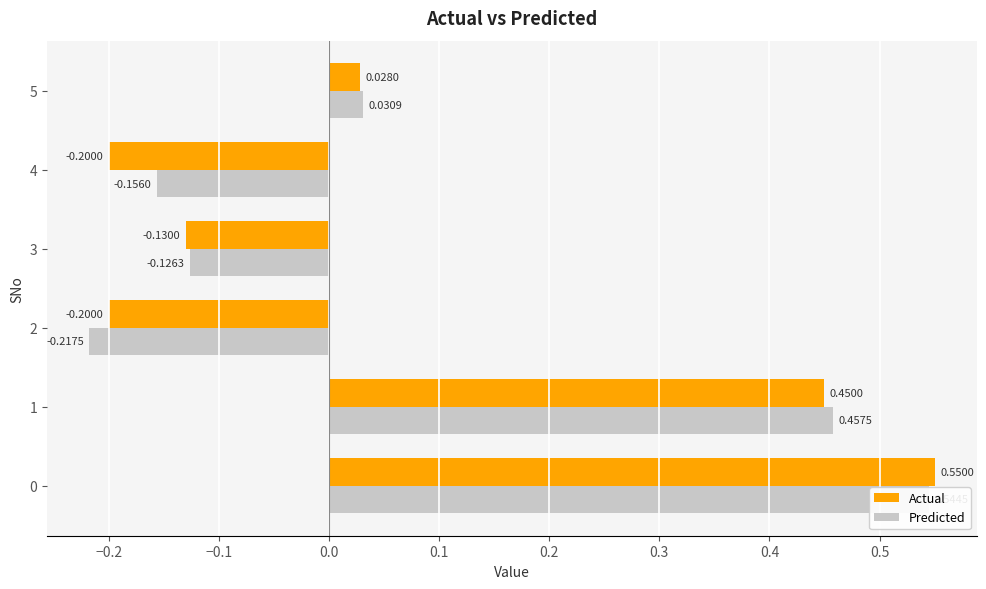

What is the maximum value for Actual?

0.6